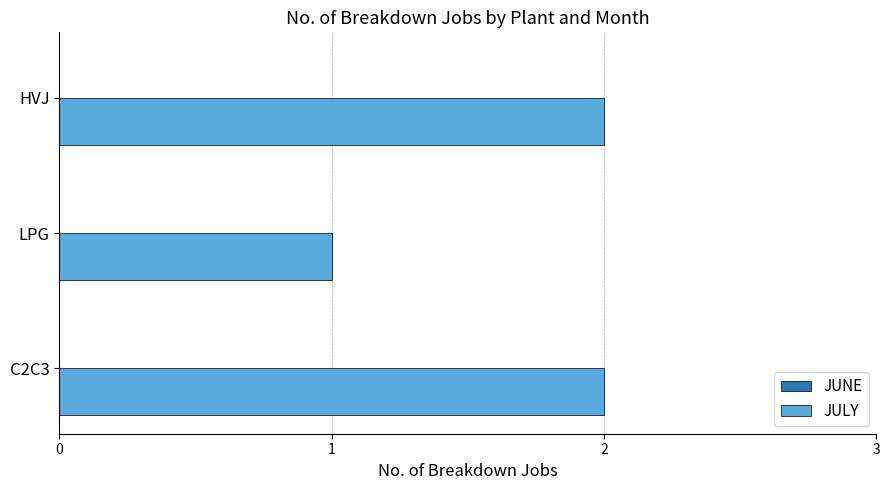

How many bars are there in total?

3